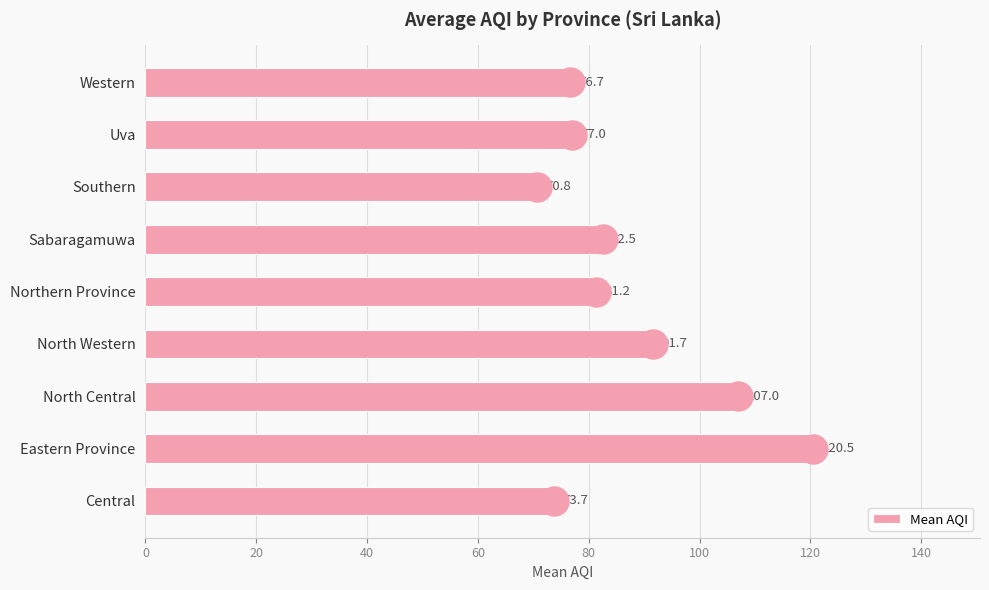

What is the difference between the second highest and second lowest values?

33.3